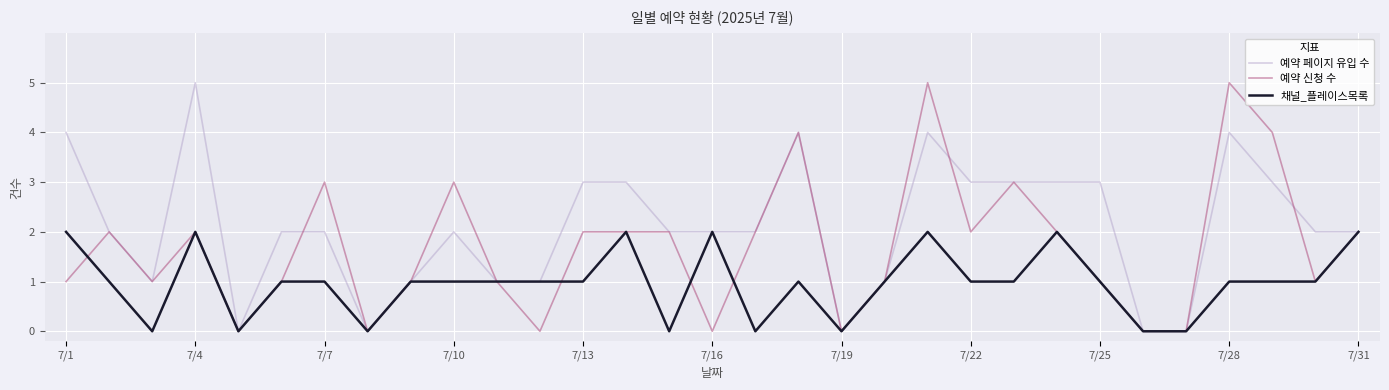

Reading right to left, list all the values displayed in this chart.

예약 페이지 유입 수: 2	2	3	4	0	0	3	3	3	3	4	1	0	4	2	2	2	3	3	1	1	2	1	0	2	2	0	5	1	2	4
예약 신청 수: 2	1	4	5	0	0	1	2	3	2	5	1	0	4	2	0	2	2	2	0	1	3	1	0	3	1	0	2	1	2	1
채널_플레이스목록: 2	1	1	1	0	0	1	2	1	1	2	1	0	1	0	2	0	2	1	1	1	1	1	0	1	1	0	2	0	1	2